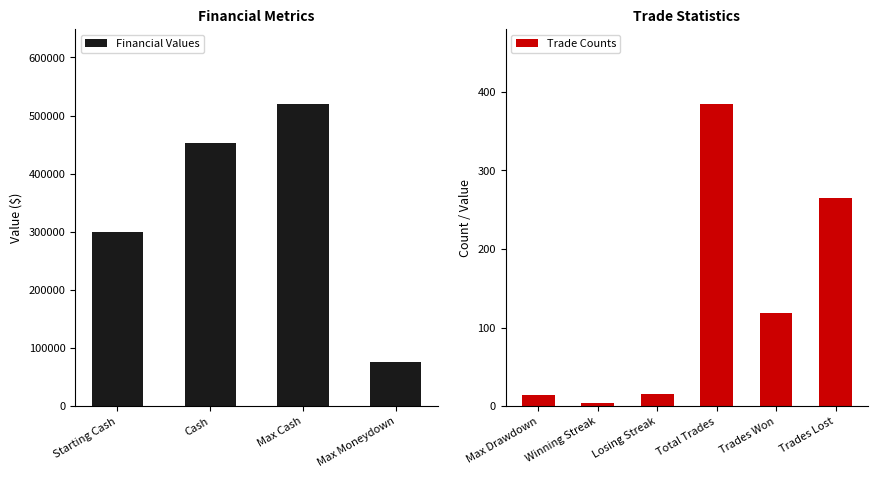

How many values are below 384?

5